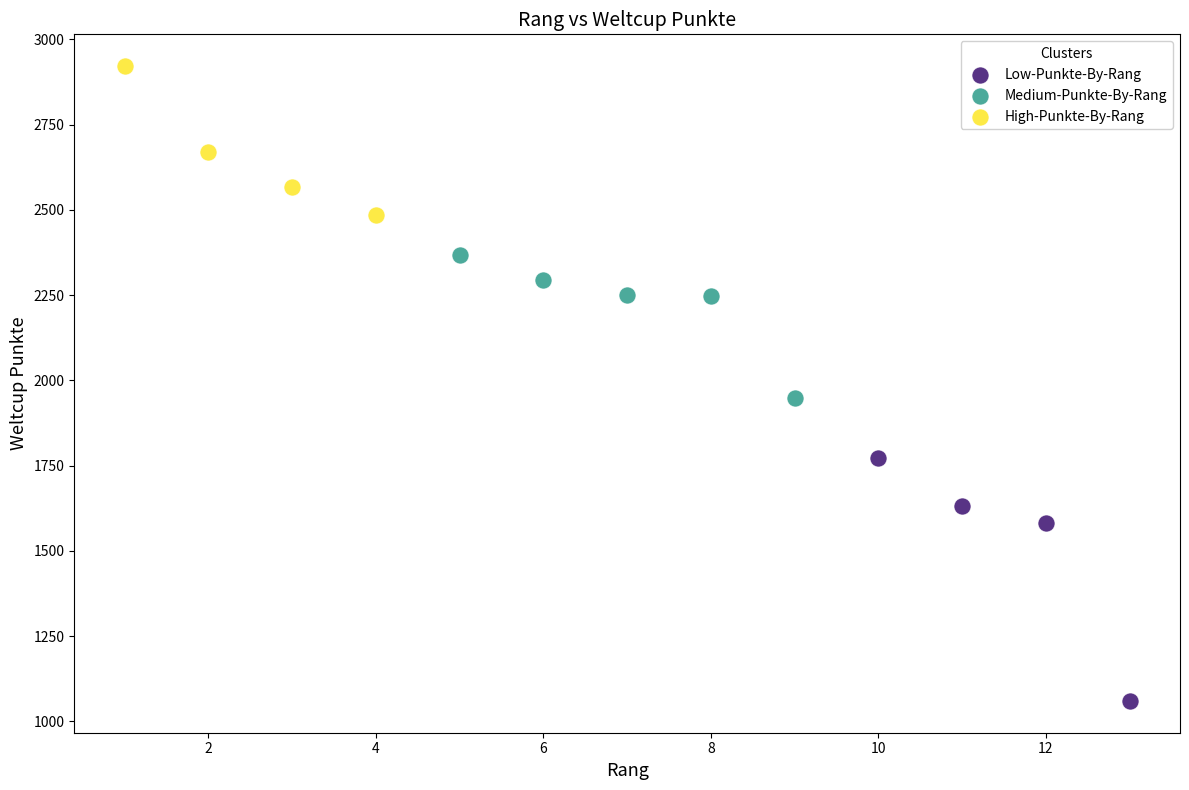

Which series contains the lowest Y value?

Low-Punkte-By-Rang